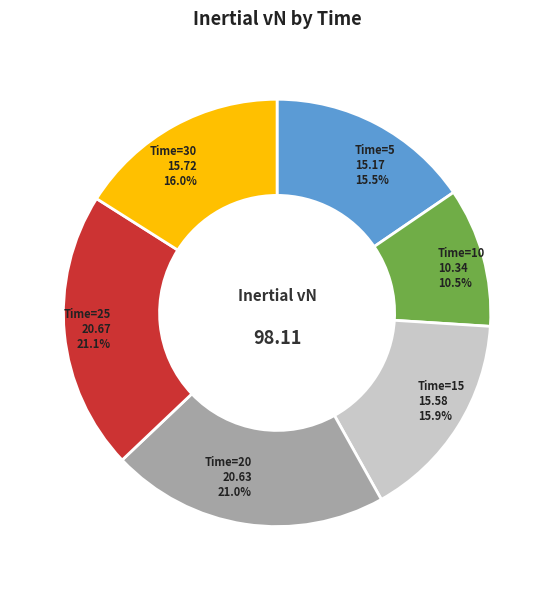

Is there a majority slice in this chart?

No